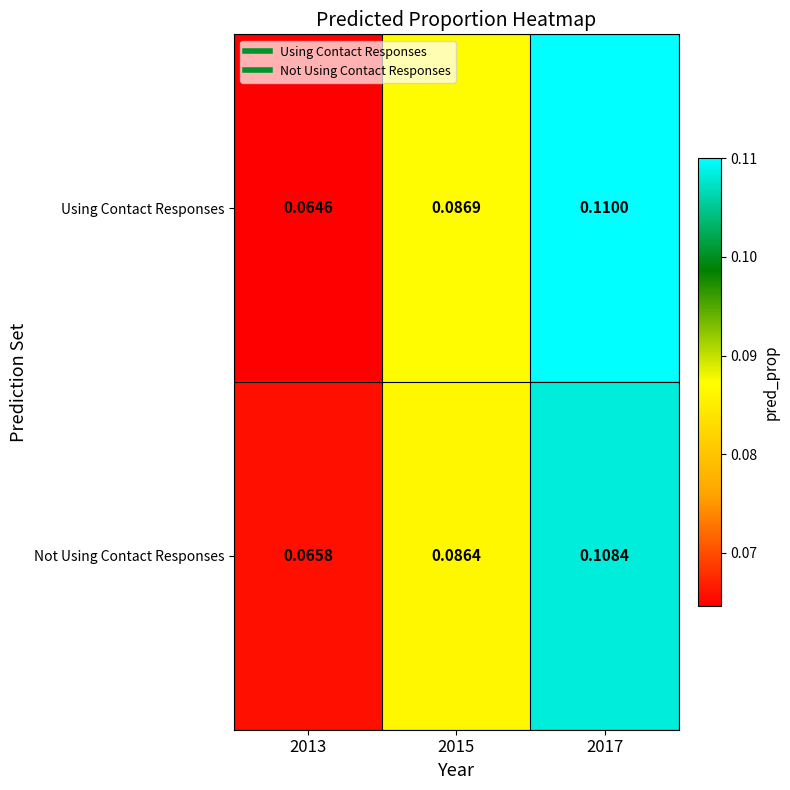

At which category is the sum across all series the highest?

2017